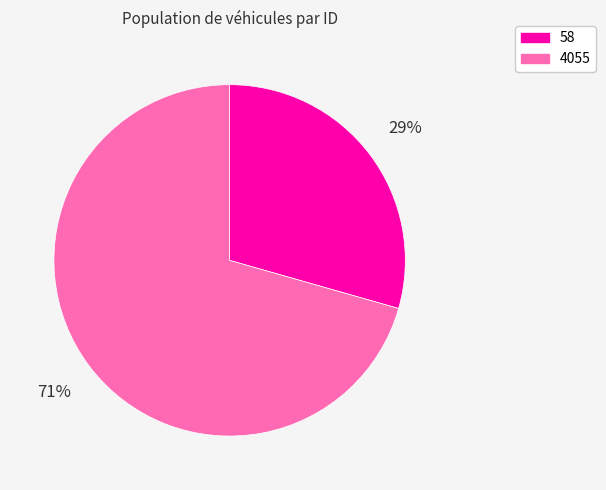

To the nearest percent, what percentage of the pie is 58?

29%